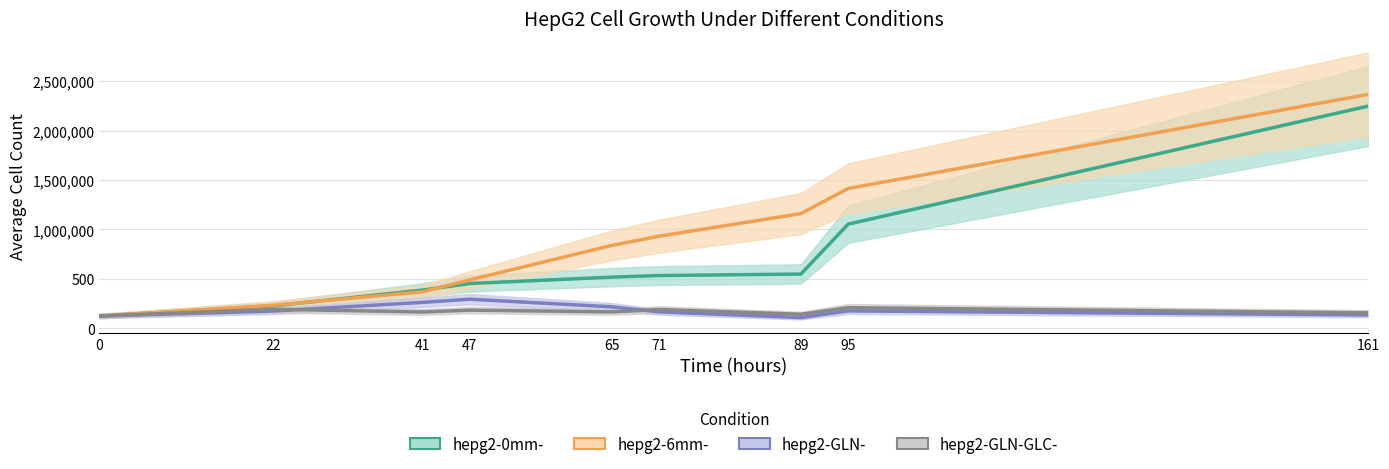

Does the chart have visible grid lines?

Yes